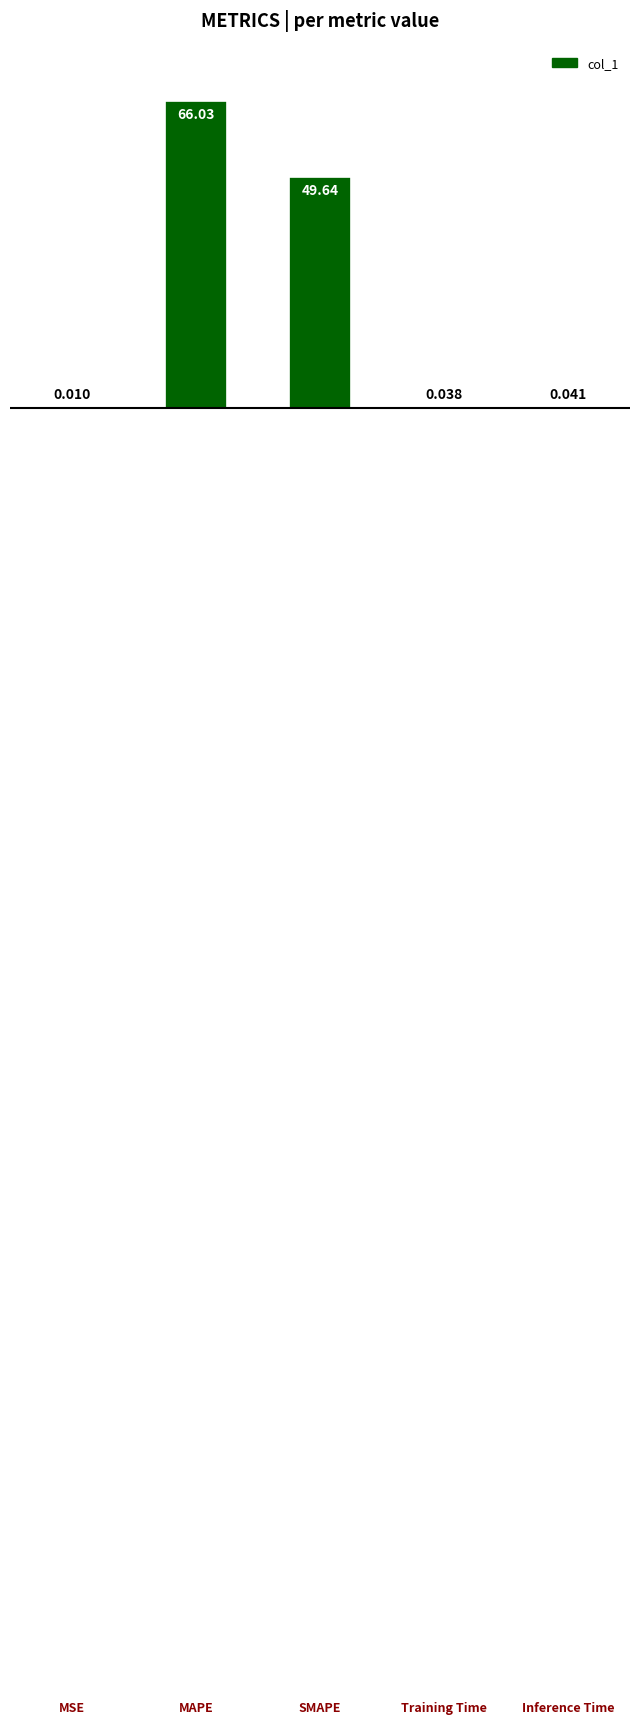

How many series are shown in this chart?

1